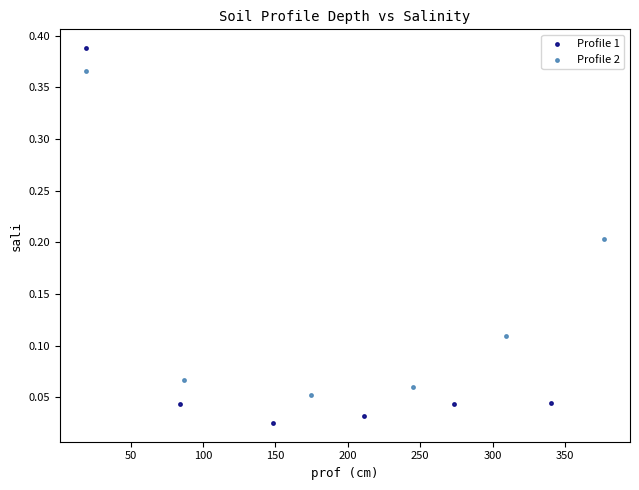

Which series has the widest spread of Y values?

Profile 1